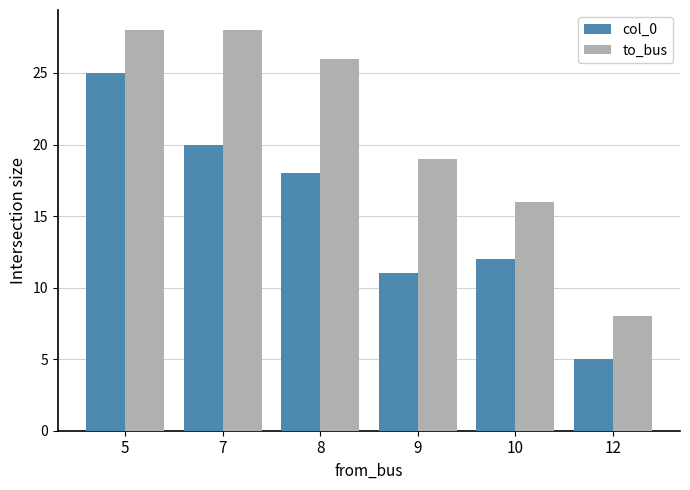

What is the greatest value displayed?

28